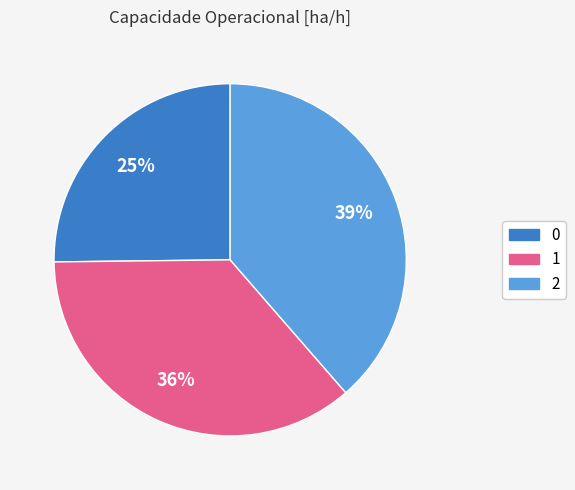

To the nearest percent, what percentage of the pie is 1?

36%